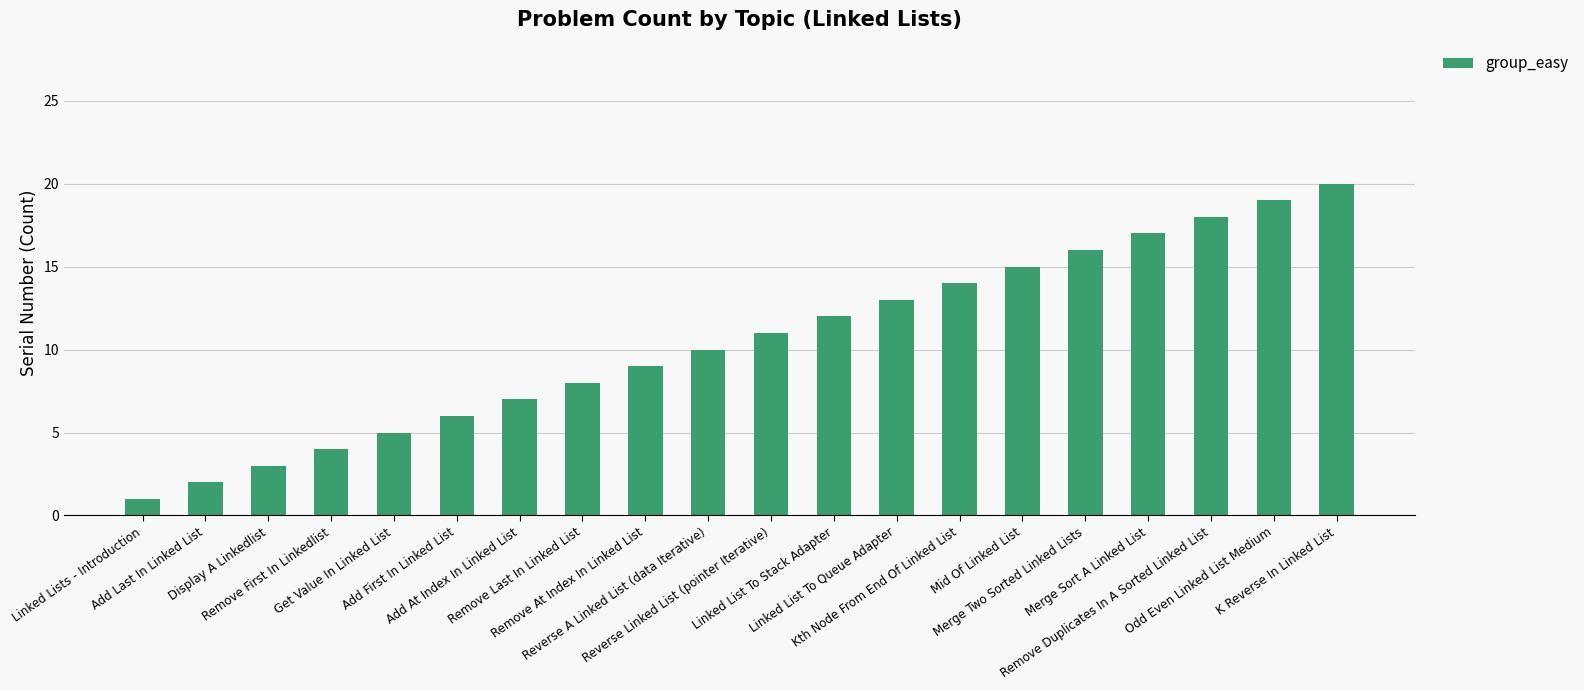

The value at Linked List To Stack Adapter is 12. True or false?

True